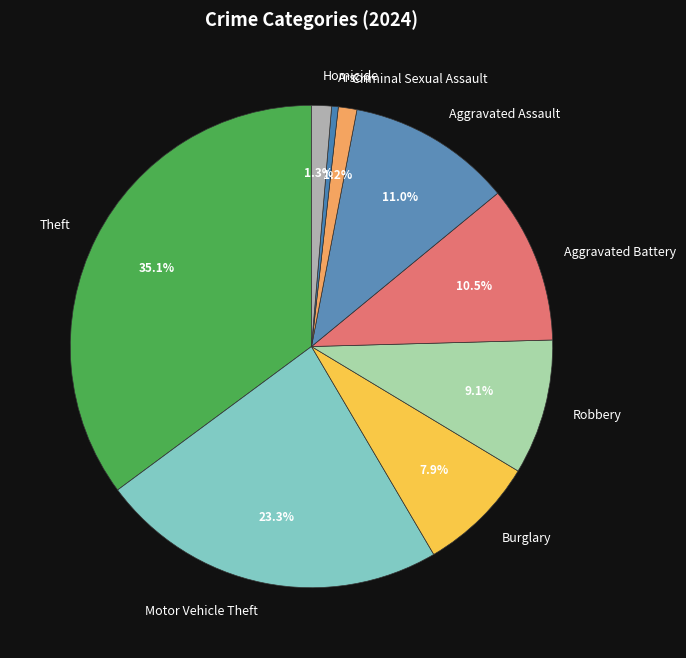

Which slice is the smallest?

Arson